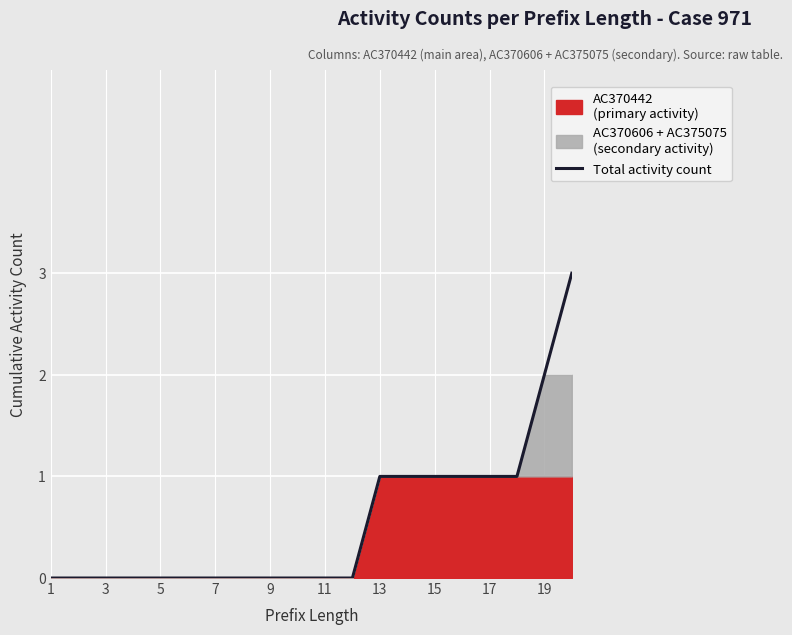

Reading right to left, transcribe all the data shown in this chart.

3	2	1	1	1	1	1	1	0	0	0	0	0	0	0	0	0	0	0	0